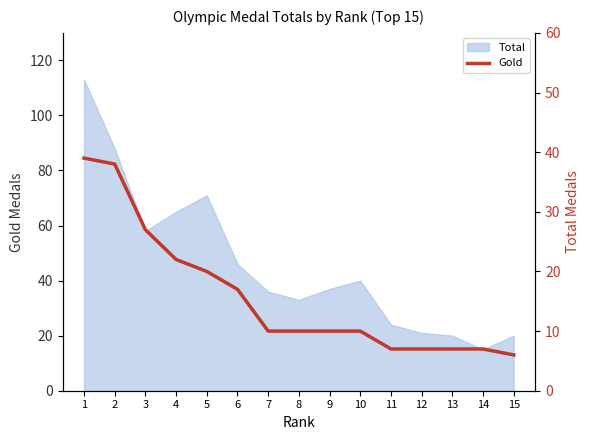

What is the maximum value shown in the chart?

39